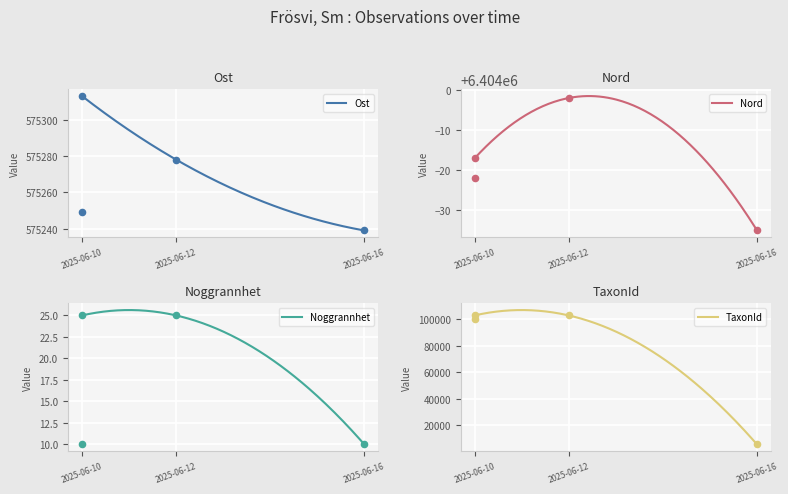

What is the total value across all series at 2025-06-16?

6984656